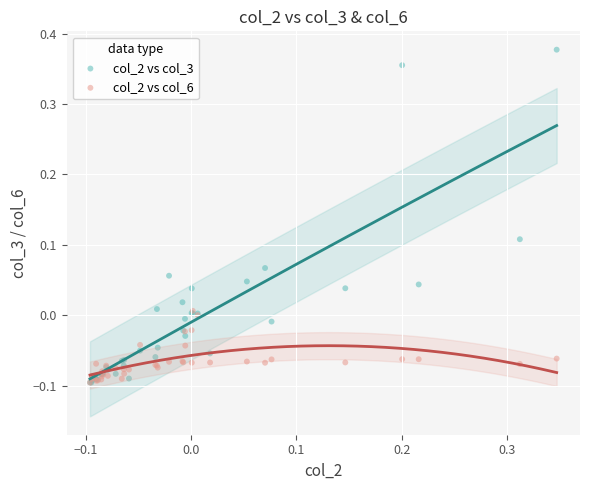

What are all the series names shown in the legend?

col_2 vs col_3, col_2 vs col_6